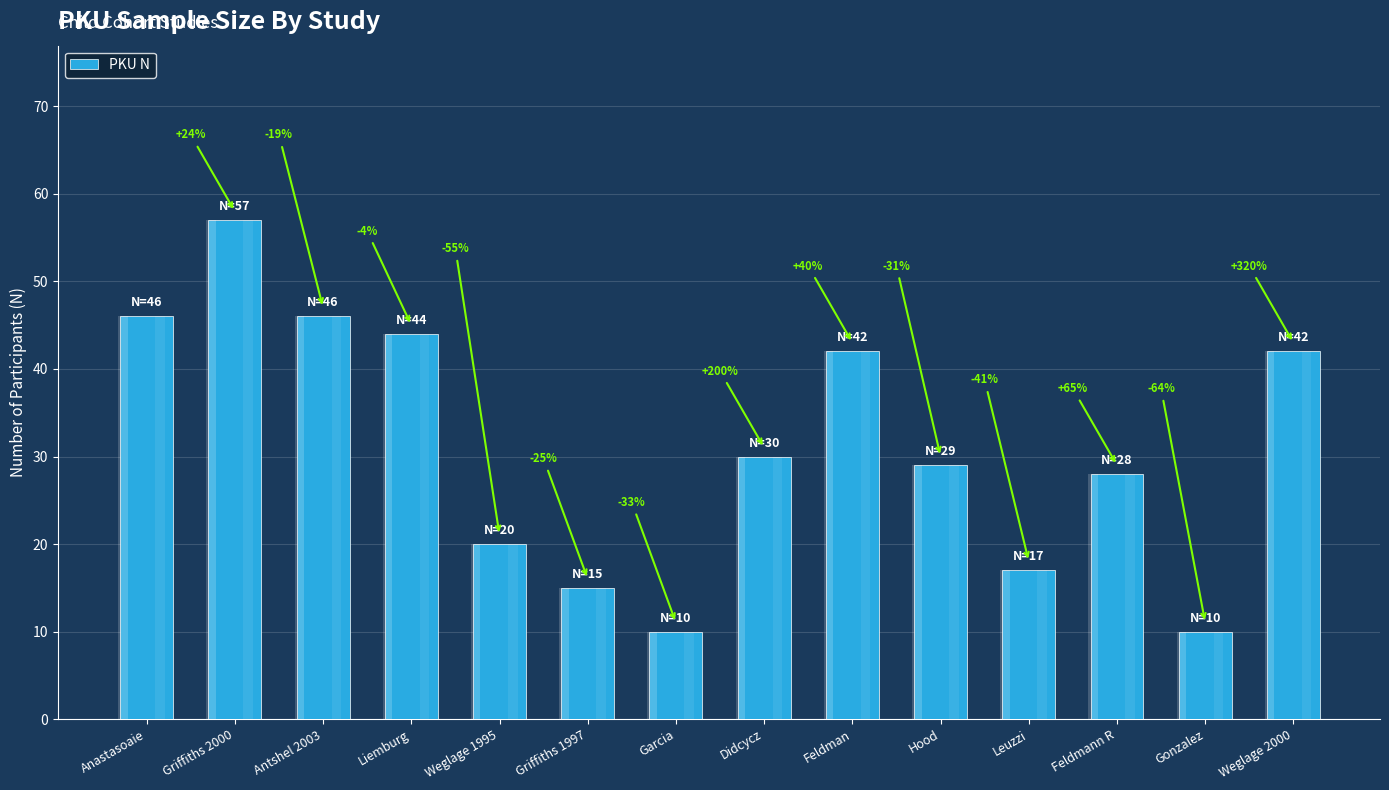

List the labels in order of value, smallest first.

Garcia, Gonzalez, Griffiths 1997, Leuzzi, Weglage 1995, Feldmann R, Hood, Didcycz, Feldman, Weglage 2000, Liemburg, Anastasoaie, Antshel 2003, Griffiths 2000